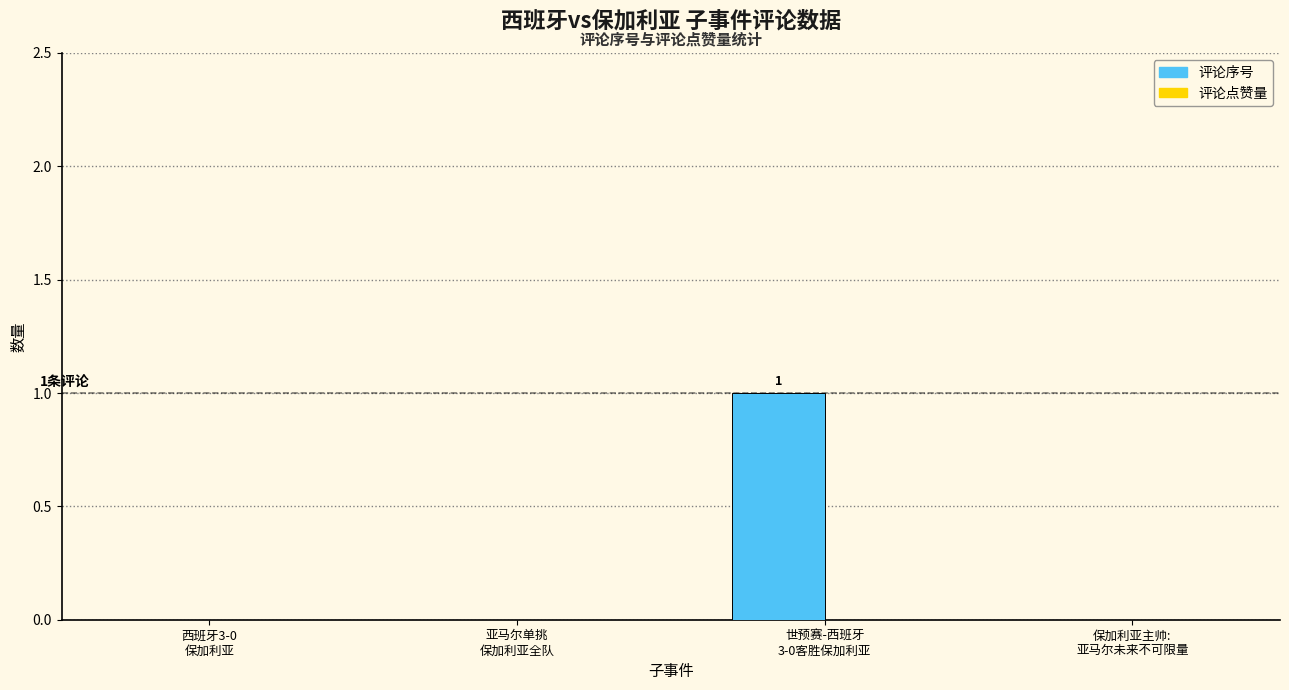

How many series are shown in this chart?

1